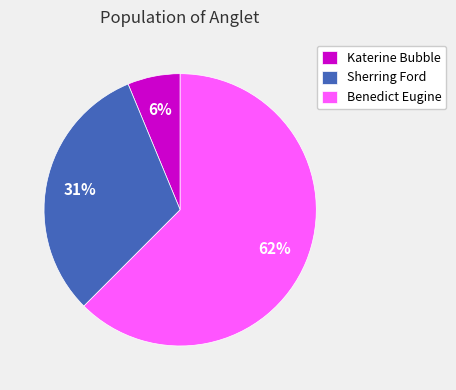

How many slices are in this pie chart?

3